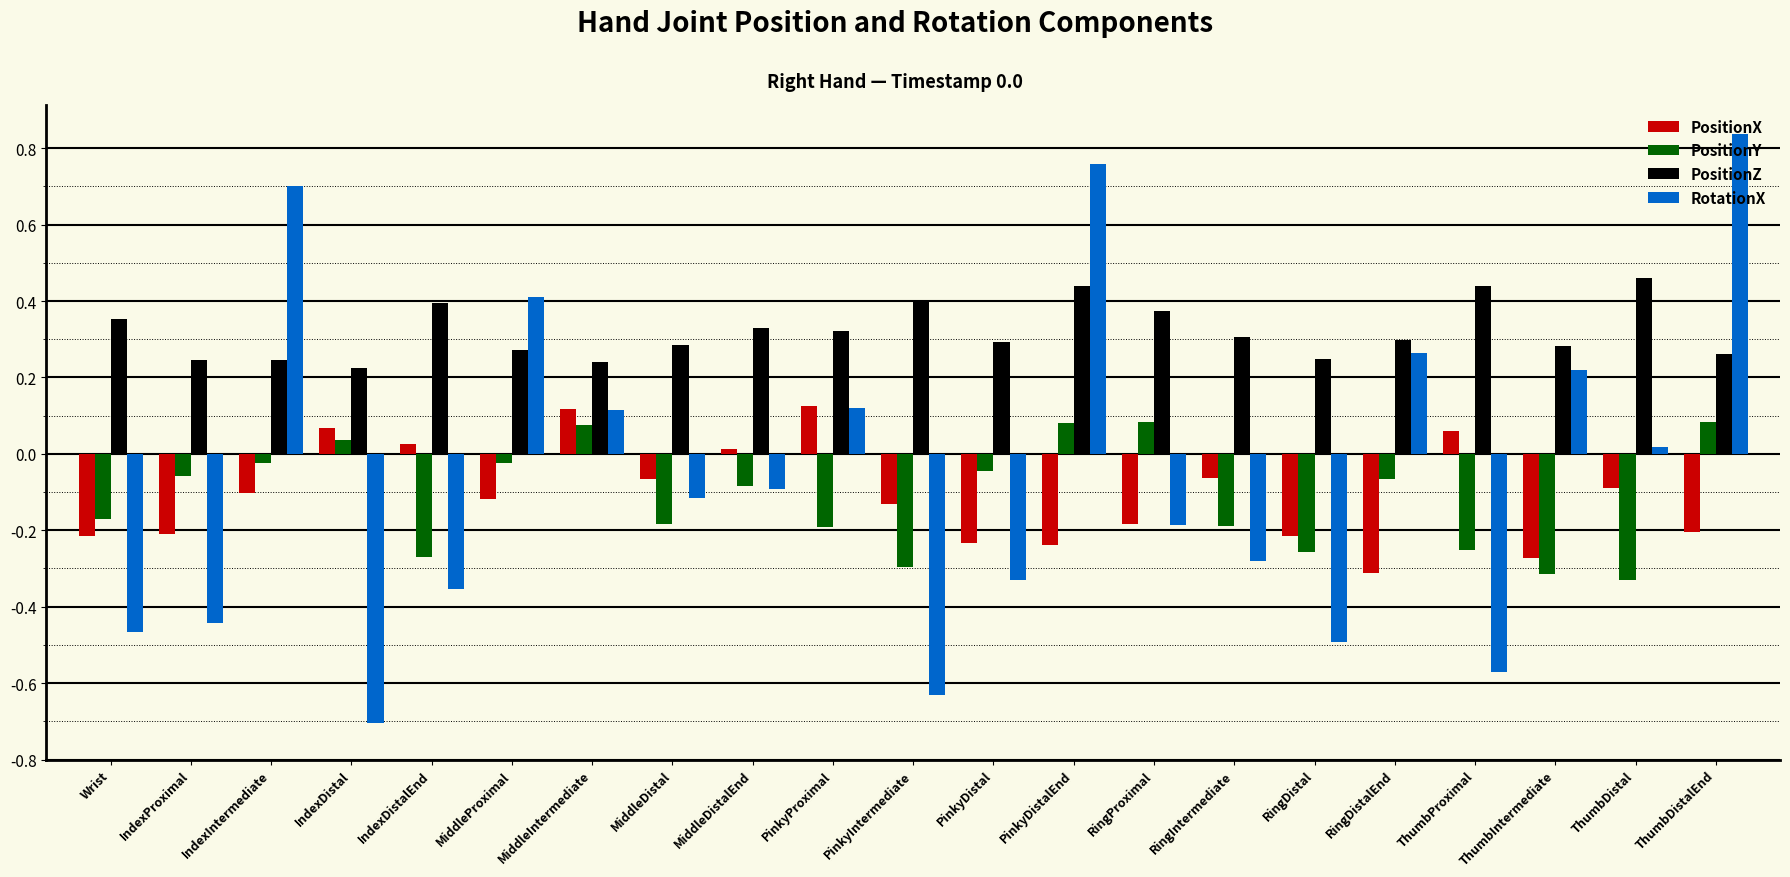

How many data points does each series have?

21